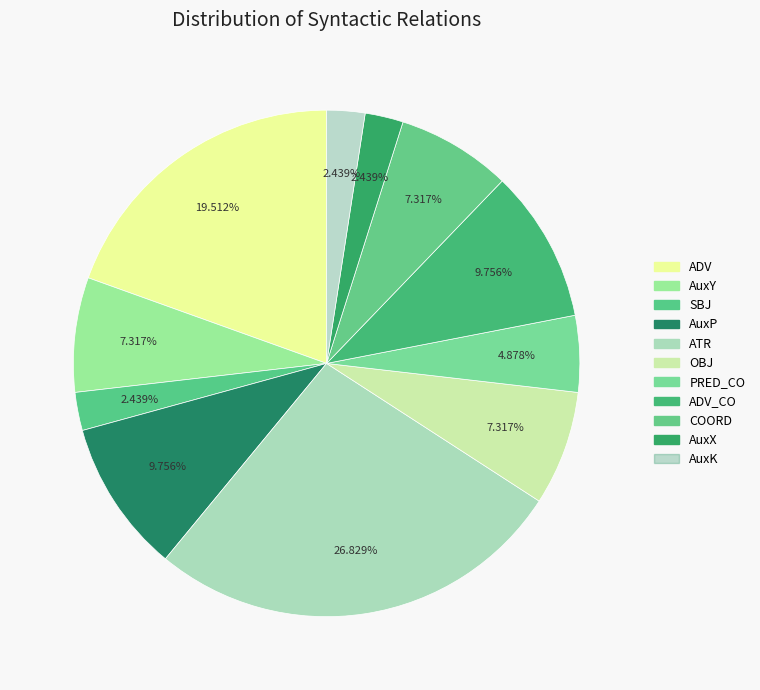

Count the number of slices in the pie.

11